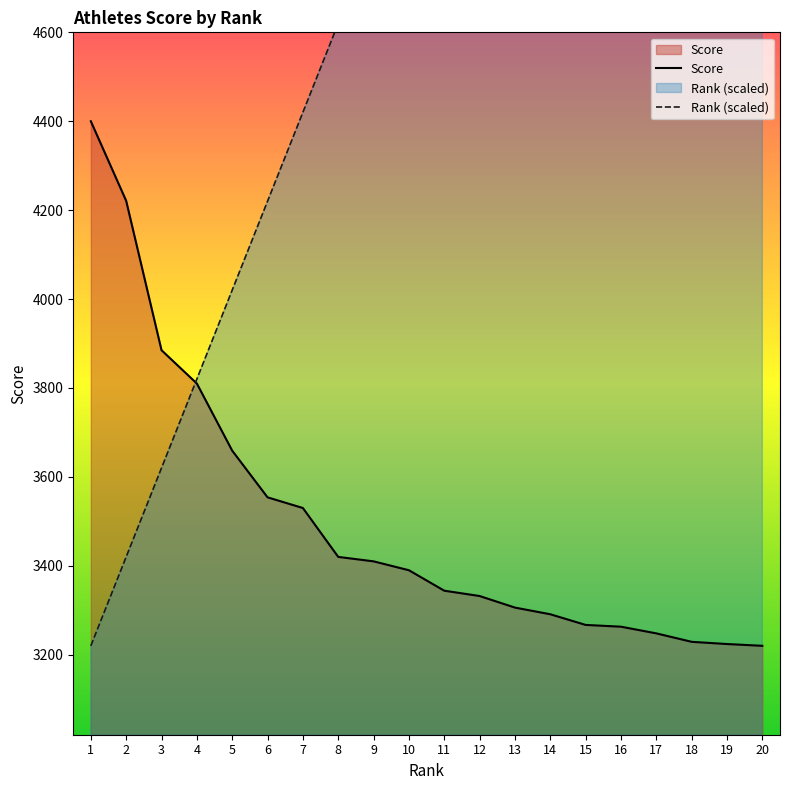

Does the chart have visible grid lines?

No